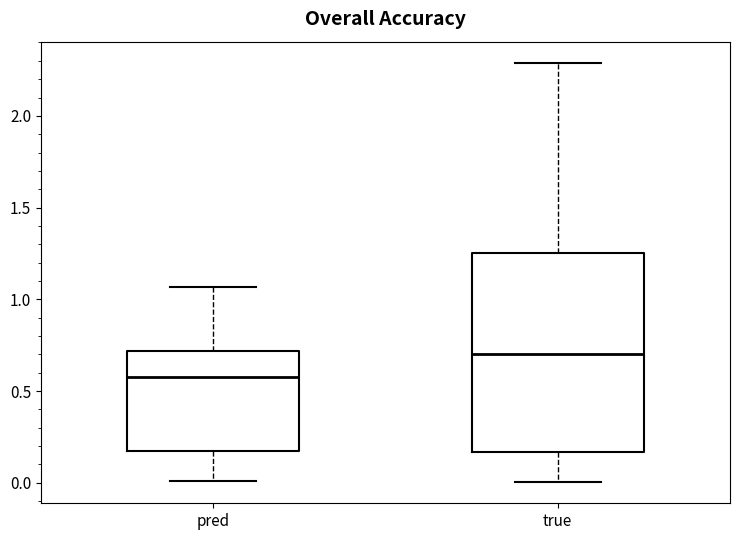

Which box's median line is the highest?

true